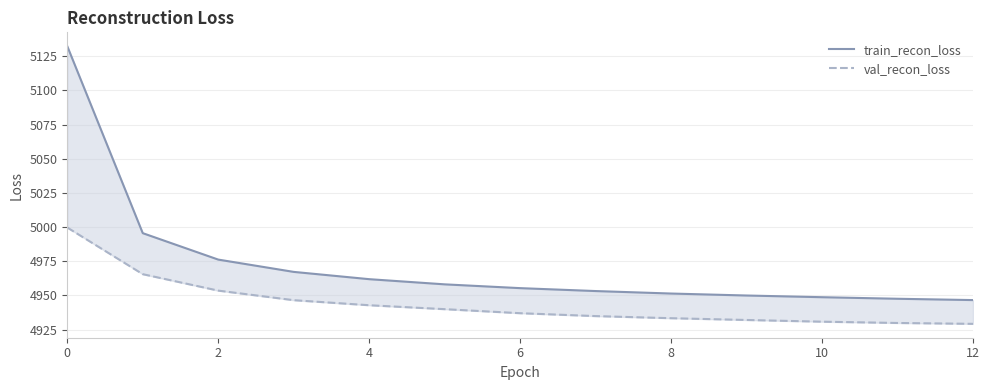

The value of val_recon_loss at 0 is 4999.7. True or false?

True